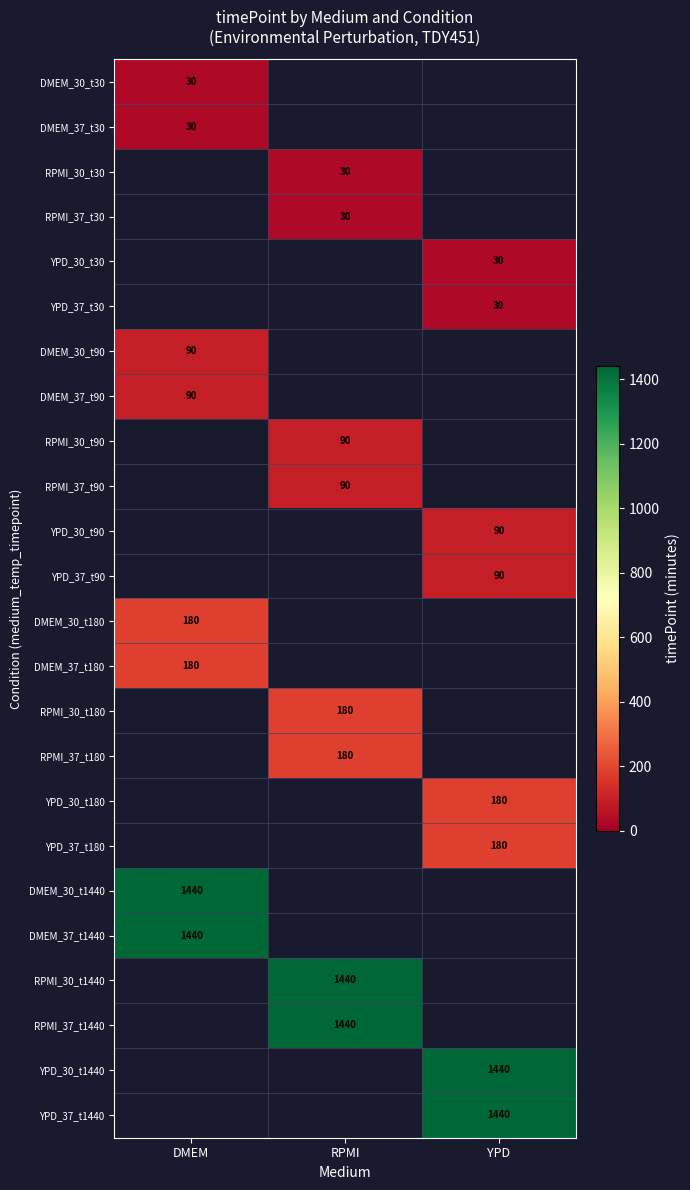

Count the number of categories in the chart.

3